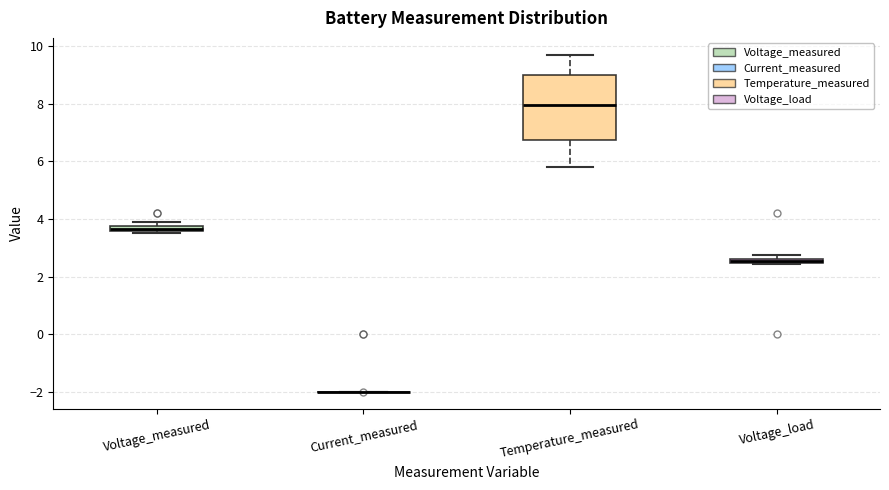

Comparing the boxes themselves (not the whiskers), which one is the tallest?

Temperature_measured